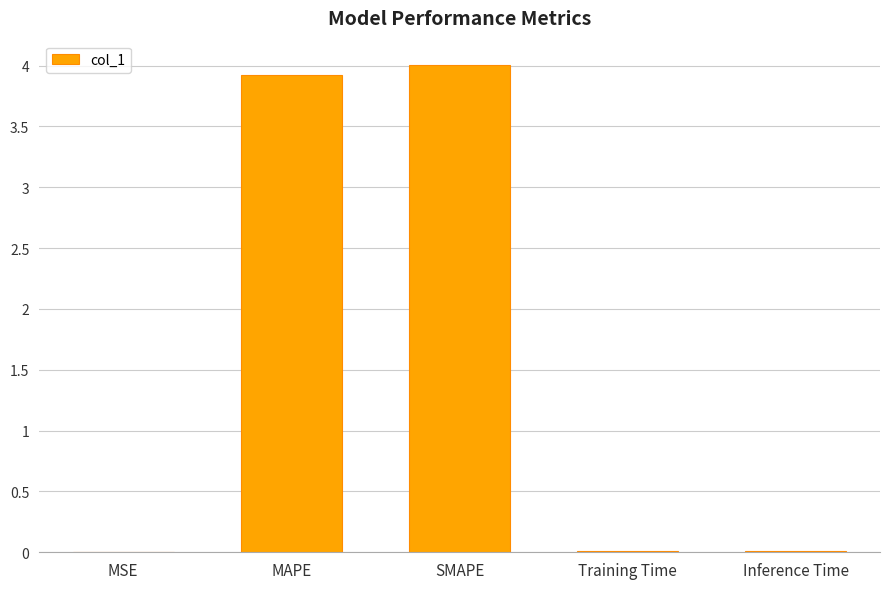

What is the sum of all values?

8.0